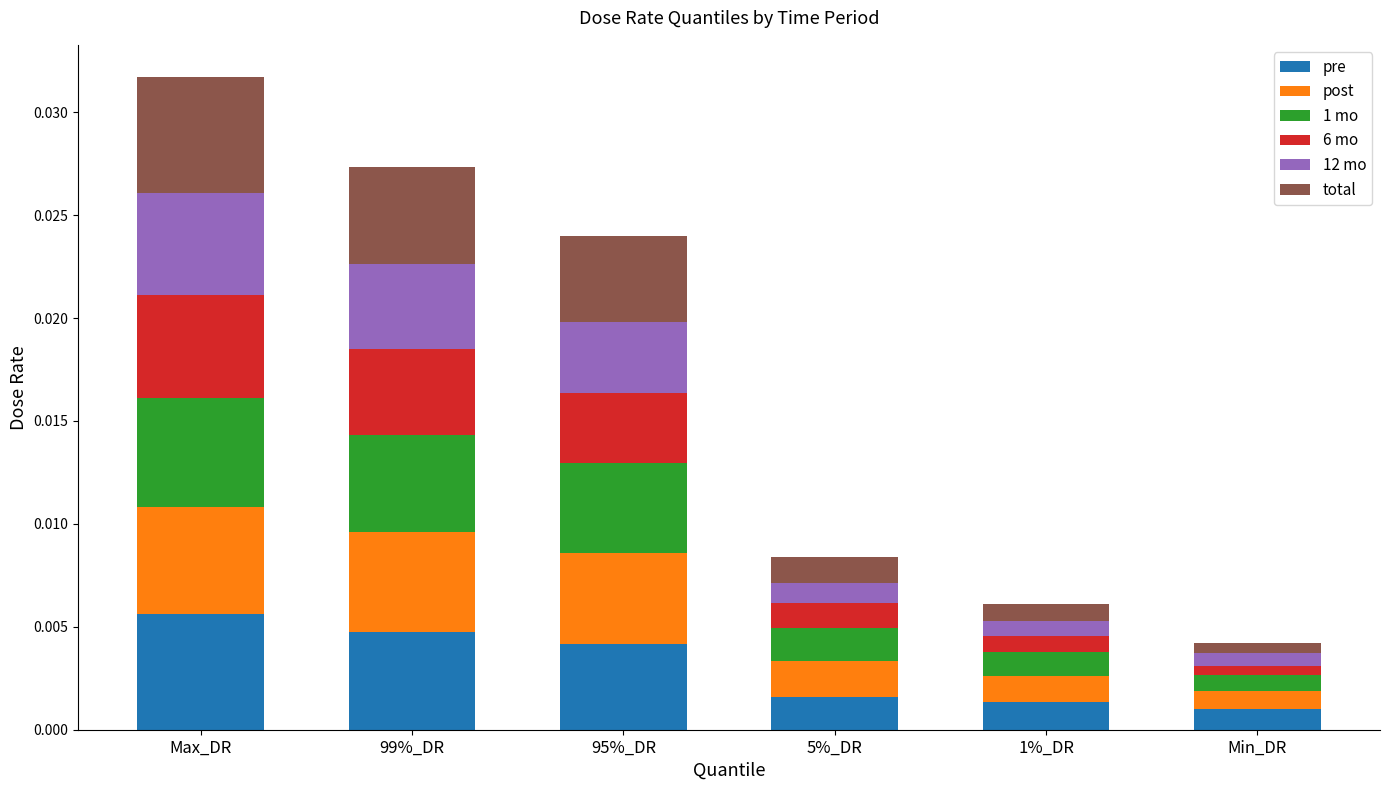

Which category has the highest value in the pre series?

Max_DR